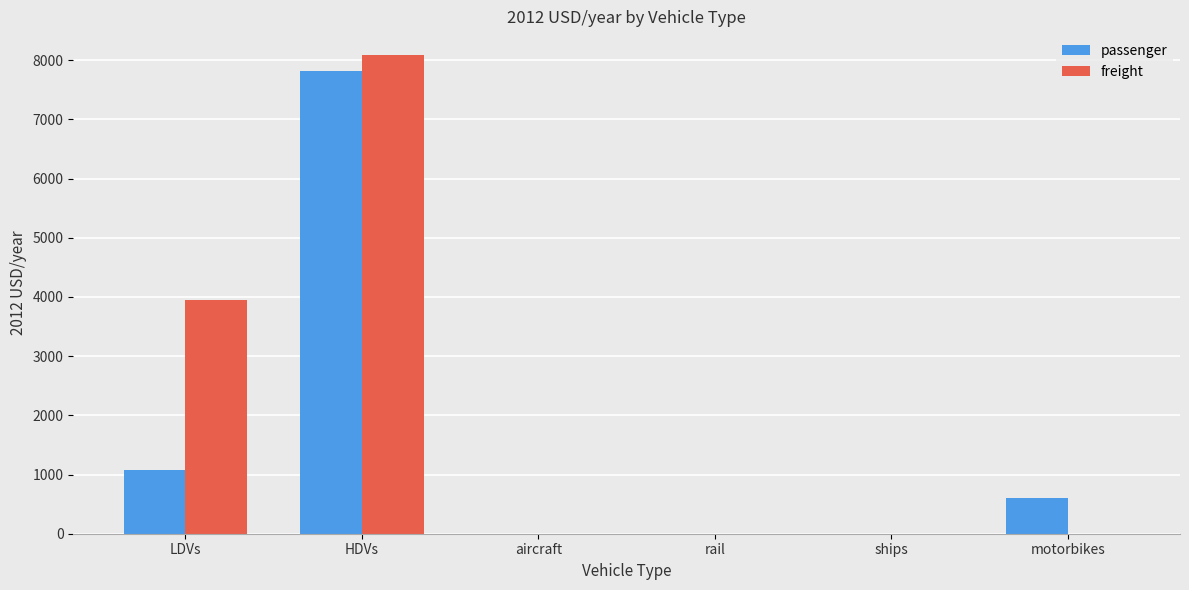

Reading left to right, list all the values displayed in this chart.

passenger: LDVs=1072.2	HDVs=7823.5	aircraft=0.0	rail=0.0	ships=0.0	motorbikes=598.8
freight: LDVs=3945.0	HDVs=8082.7	aircraft=0.0	rail=0.0	ships=0.0	motorbikes=0.0